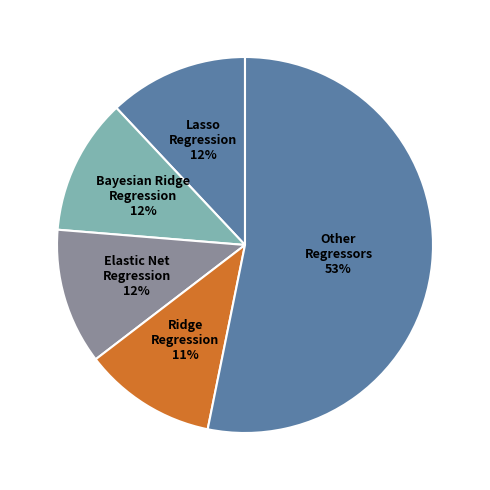

How many segments does this pie chart have?

5